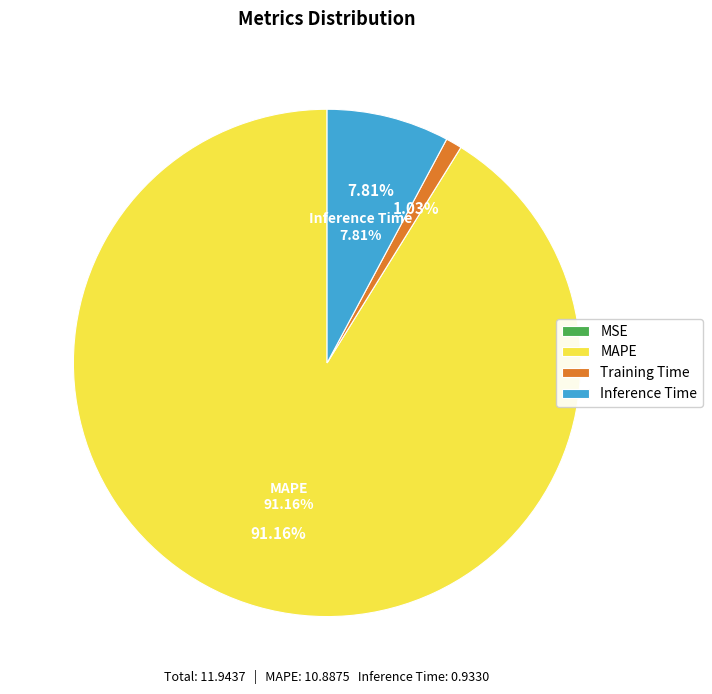

To the nearest percent, what is the difference between the largest and smallest slice percentages?

91%